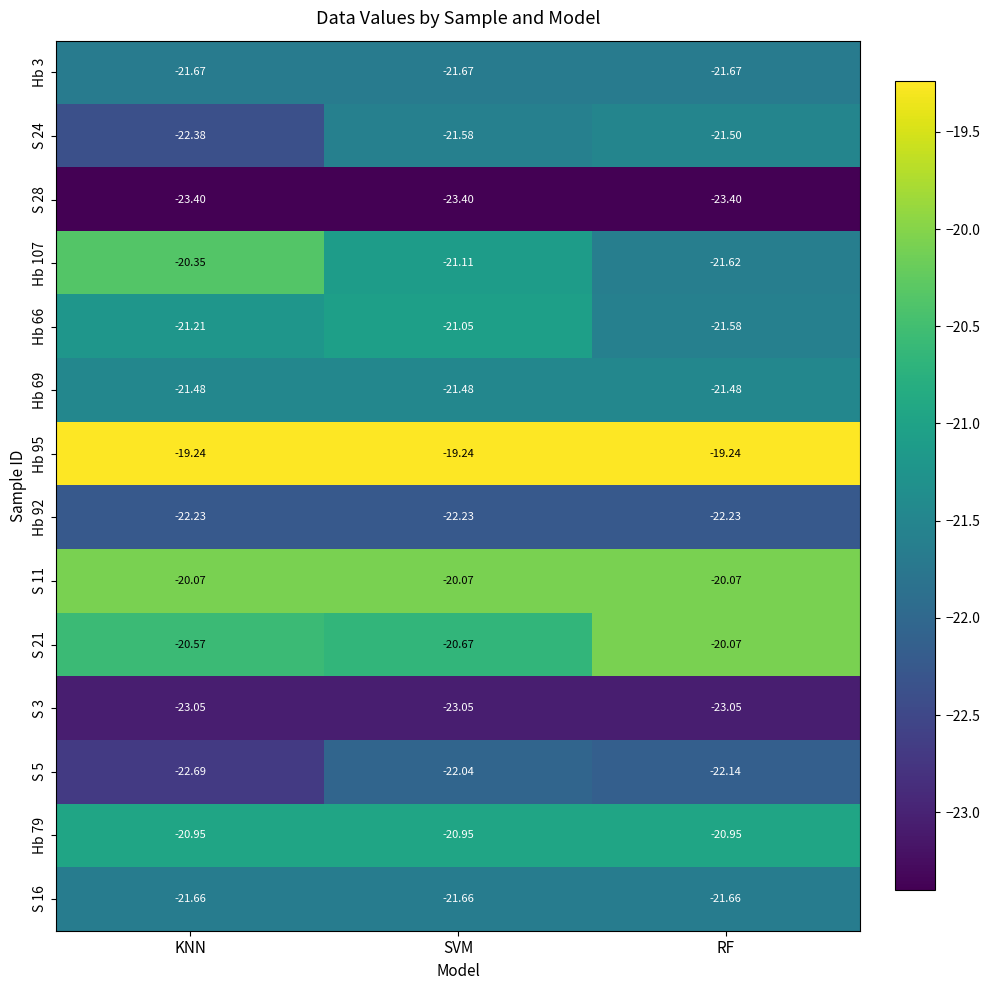

Is the value of Hb 107 at RF greater than the value of Hb 95 at RF?

No